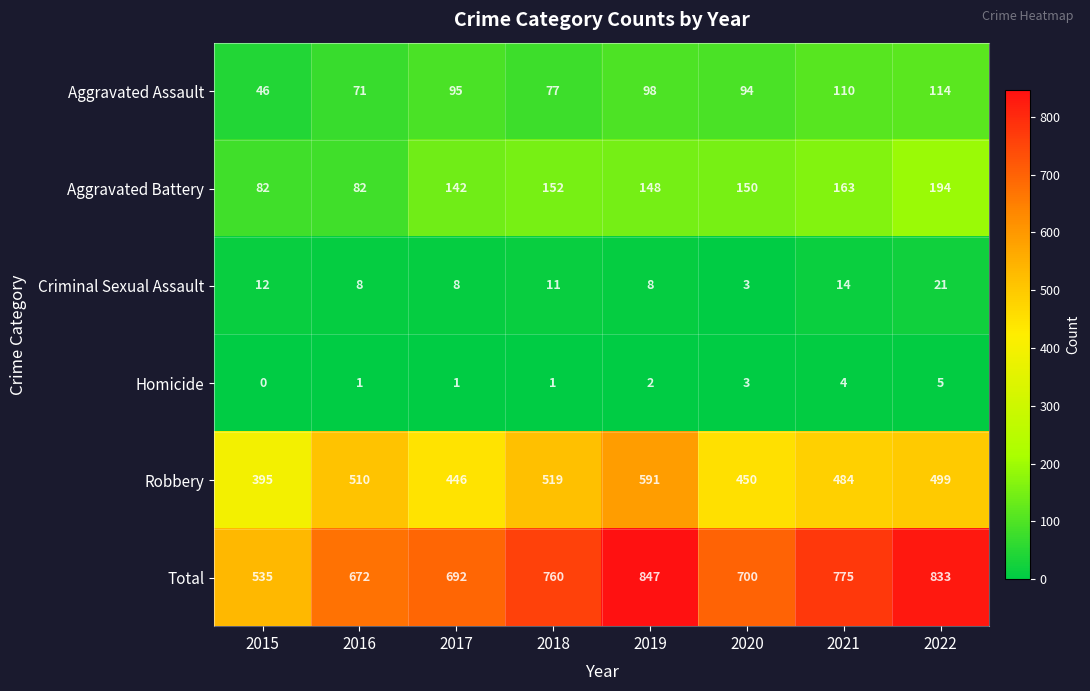

At which label does Criminal Sexual Assault first exceed 11?

2015